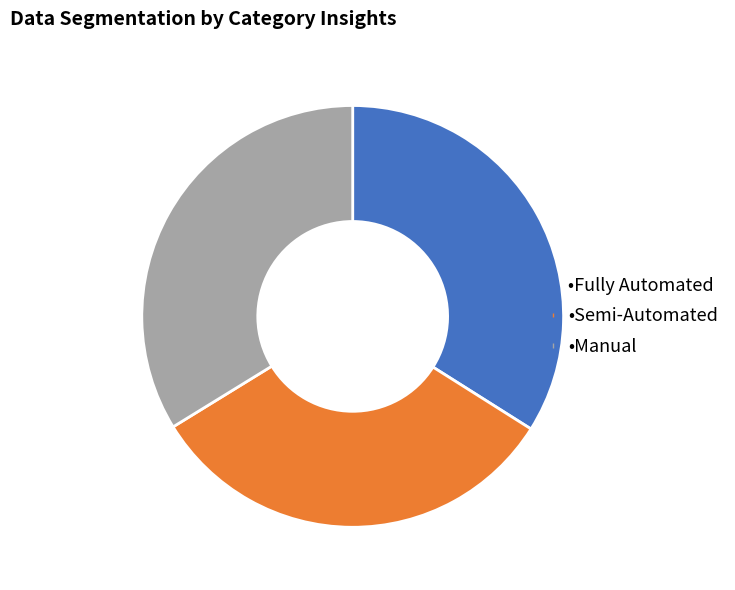

Is there a majority slice in this chart?

No